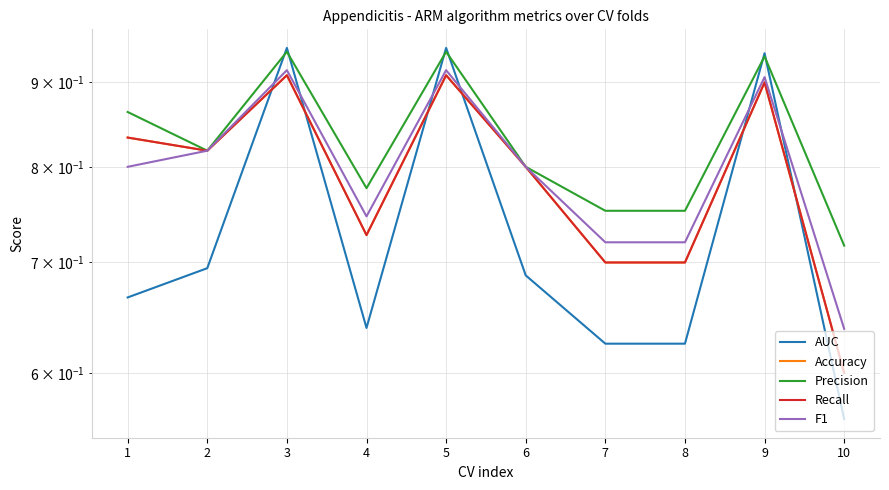

List the labels in order of Recall value, smallest first.

10, 7, 8, 4, 6, 2, 1, 9, 3, 5